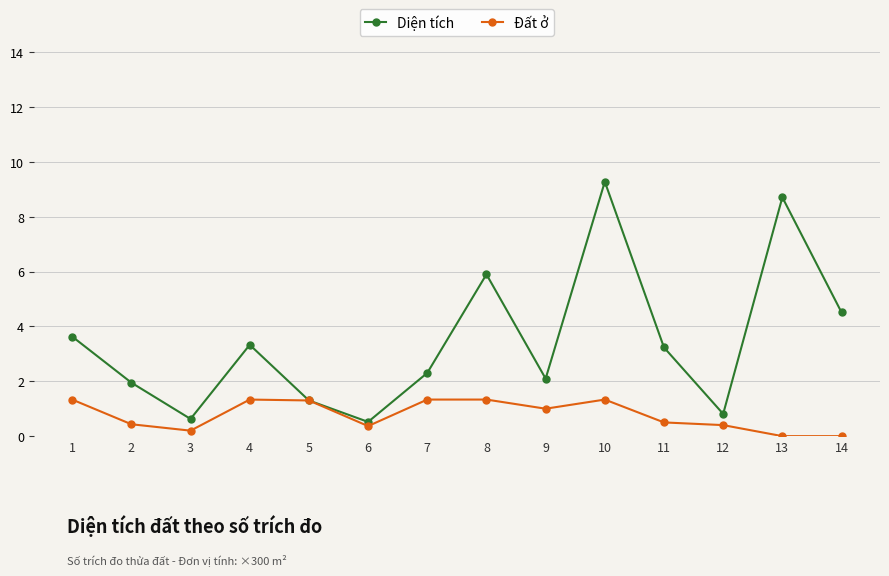

What are all the series names shown in the legend?

Diện tích, Đất ở